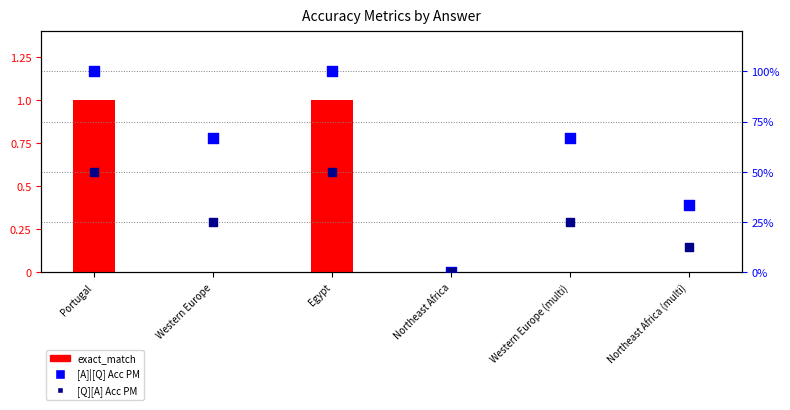

At which category is the sum across all series the highest?

Portugal